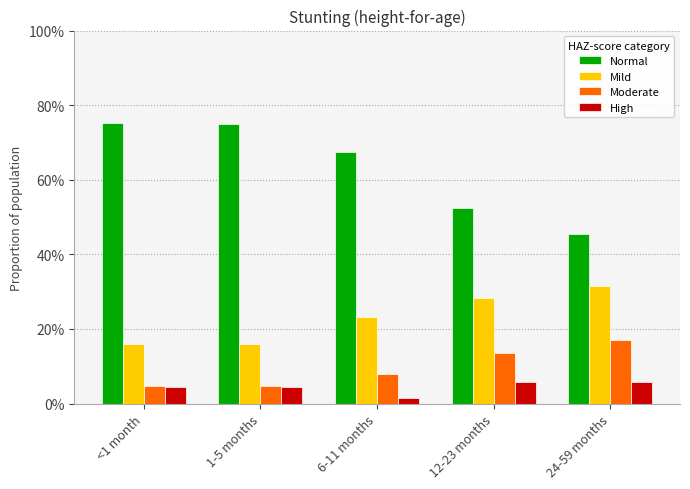

How many High values are between 0 and 1?

5